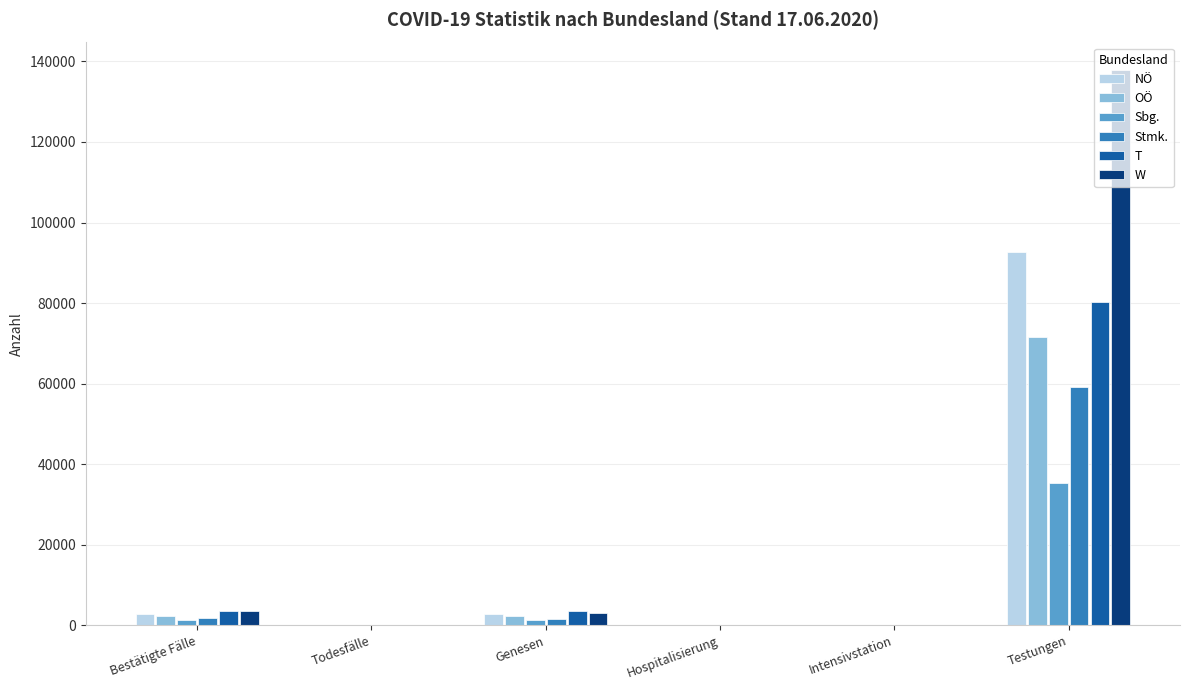

Is it true that NÖ equals 2754 at Genesen?

True